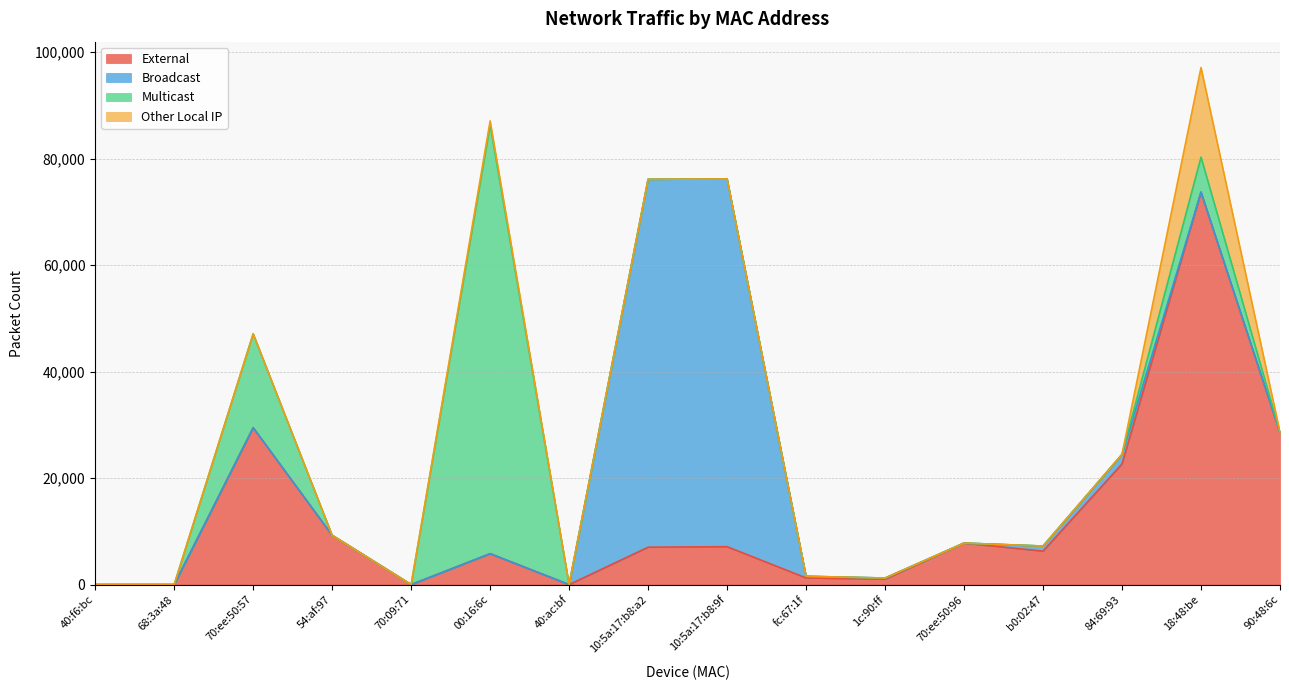

Reading left to right, transcribe all the data shown in this chart.

External: 40:f6:bc=0	68:3a:48=0	70:ee:50:57=29478	54:af:97=9254	70:09:71=0	00:16:6c=5806	40:ac:bf=0	10:5a:17:b8:a2=7024	10:5a:17:b8:9f=7120	fc:67:1f=1252	1c:90:ff=1012	70:ee:50:96=7796	b0:02:47=6284	84:69:93=22678	18:48:be=73722	90:48:6c=28550
Broadcast: 40:f6:bc=0	68:3a:48=0	70:ee:50:57=0	54:af:97=0	70:09:71=0	00:16:6c=0	40:ac:bf=0	10:5a:17:b8:a2=69096	10:5a:17:b8:9f=69080	fc:67:1f=304	1c:90:ff=216	70:ee:50:96=0	b0:02:47=952	84:69:93=1744	18:48:be=0	90:48:6c=28
Multicast: 40:f6:bc=0	68:3a:48=0	70:ee:50:57=17624	54:af:97=0	70:09:71=0	00:16:6c=80528	40:ac:bf=0	10:5a:17:b8:a2=0	10:5a:17:b8:9f=0	fc:67:1f=0	1c:90:ff=0	70:ee:50:96=0	b0:02:47=0	84:69:93=52	18:48:be=6568	90:48:6c=12
Other Local IP: 40:f6:bc=0	68:3a:48=0	70:ee:50:57=0	54:af:97=0	70:09:71=0	00:16:6c=762	40:ac:bf=0	10:5a:17:b8:a2=0	10:5a:17:b8:9f=0	fc:67:1f=0	1c:90:ff=0	70:ee:50:96=0	b0:02:47=0	84:69:93=0	18:48:be=16828	90:48:6c=18